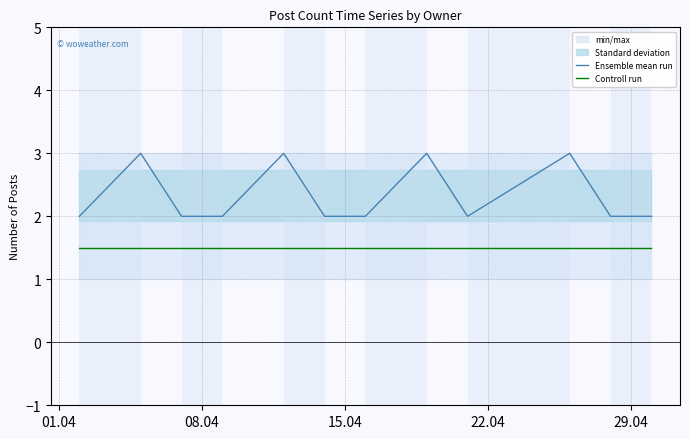

True or false: Controll run and Ensemble mean run intersect in this chart.

False